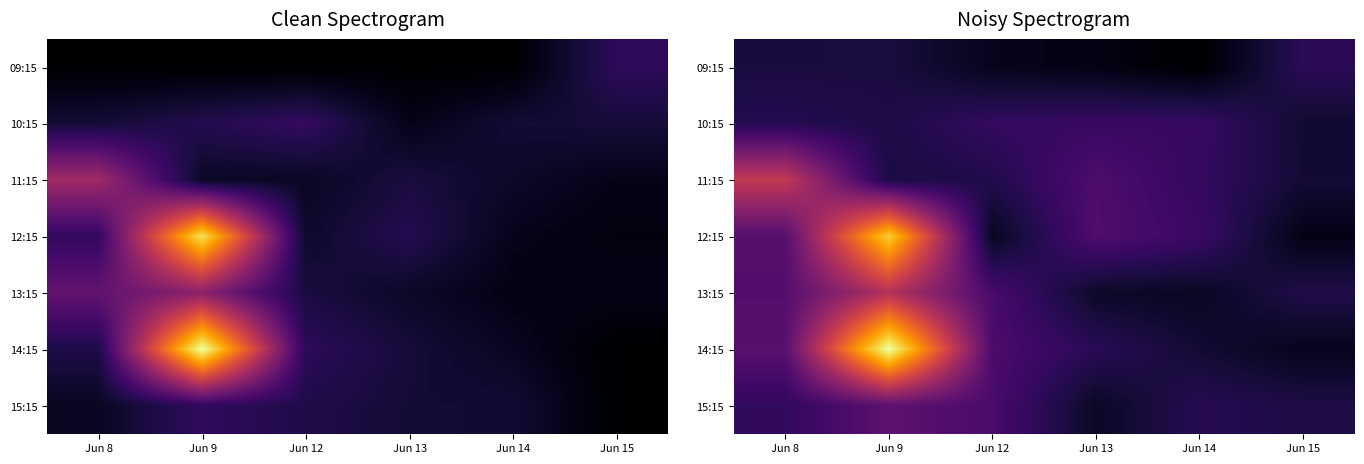

What is the sum of all 10:15 values?

472817.9